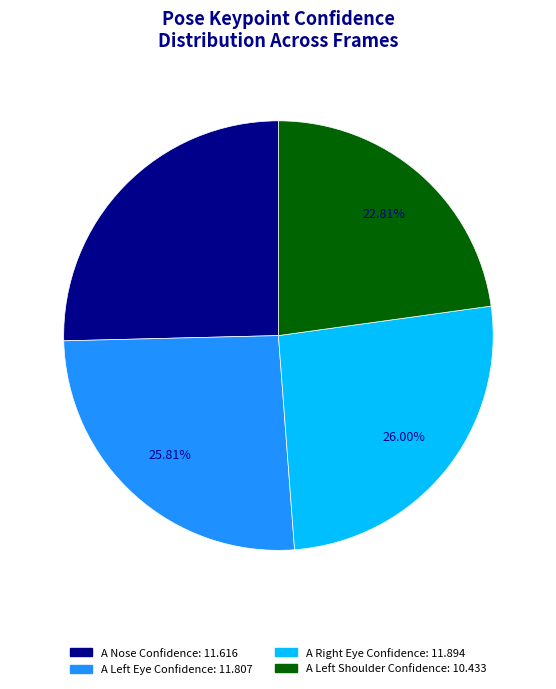

Is there any slice that represents more than half of the pie?

No